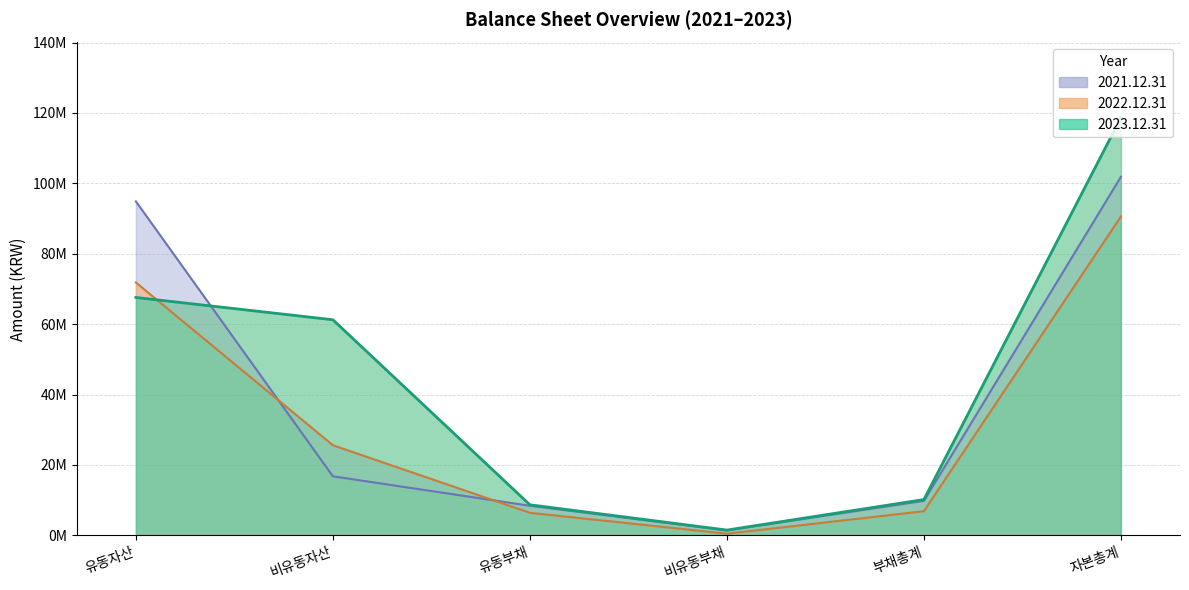

What is the value of the 2023.12.31 point at the 1st from the left?

67580805